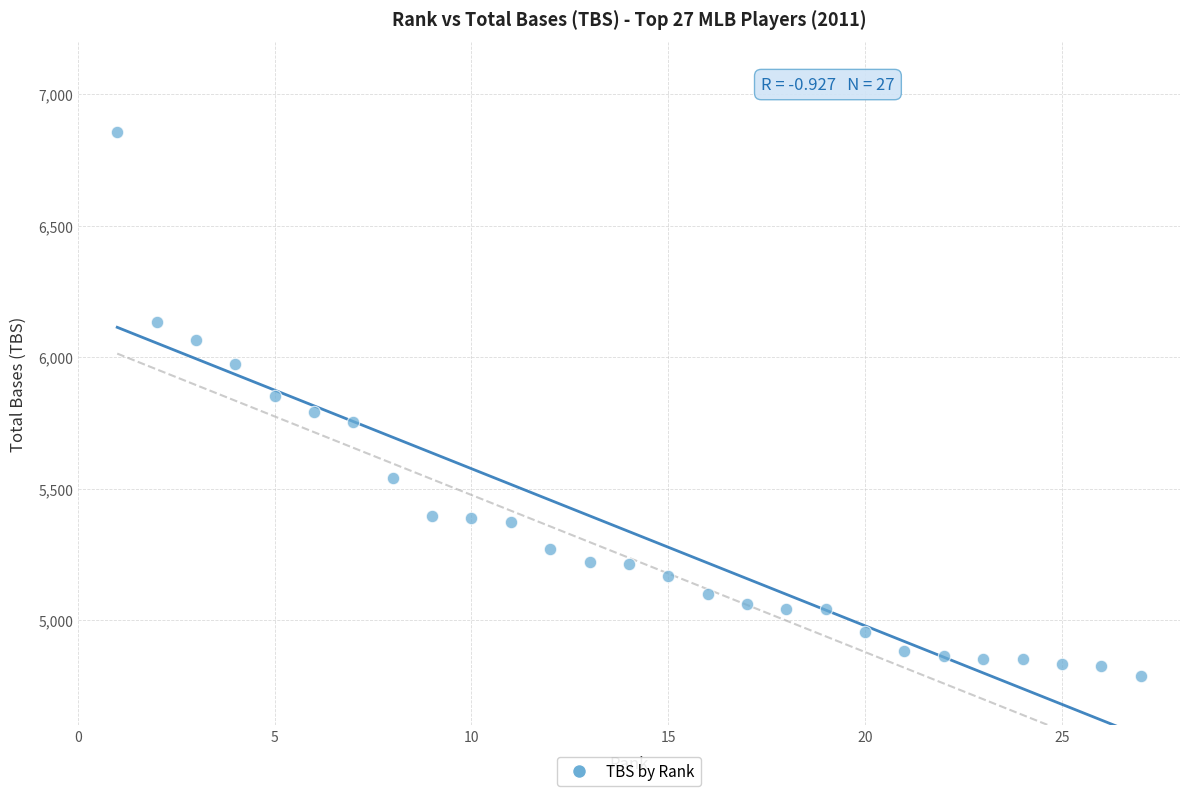

What is the range of X values (max minus min)?

26